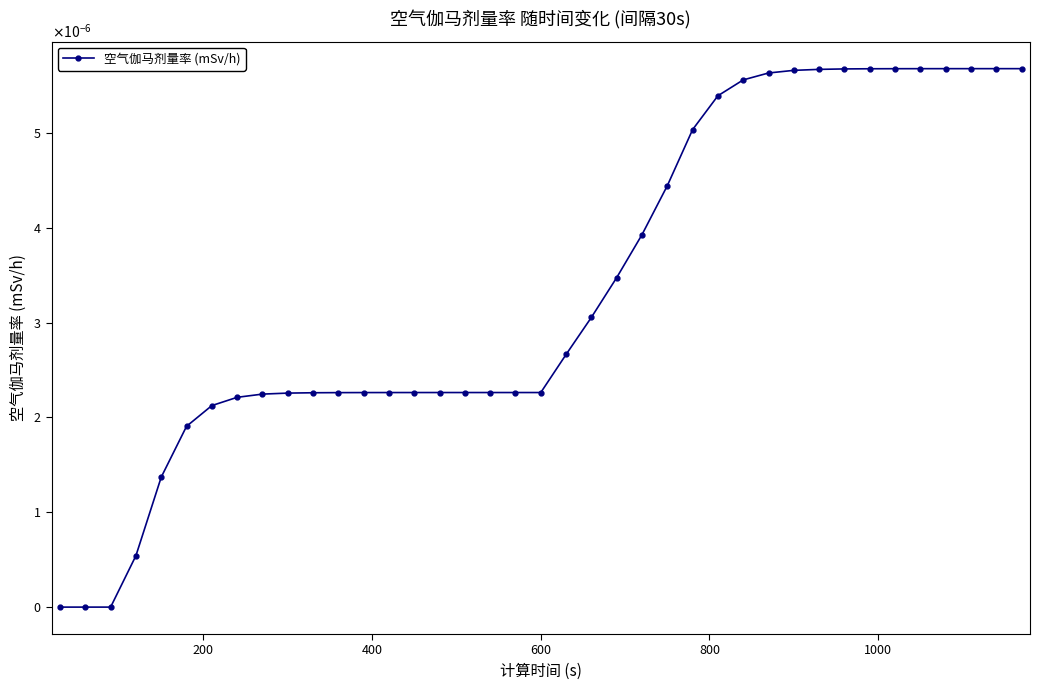

Does the chart have visible grid lines?

No